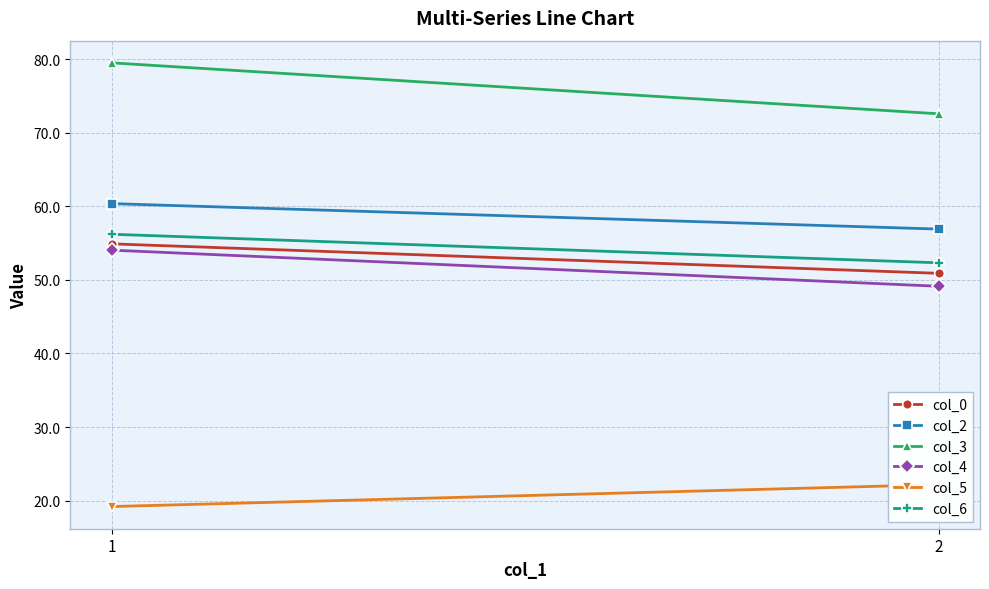

Which series has the largest total across all categories?

col_3